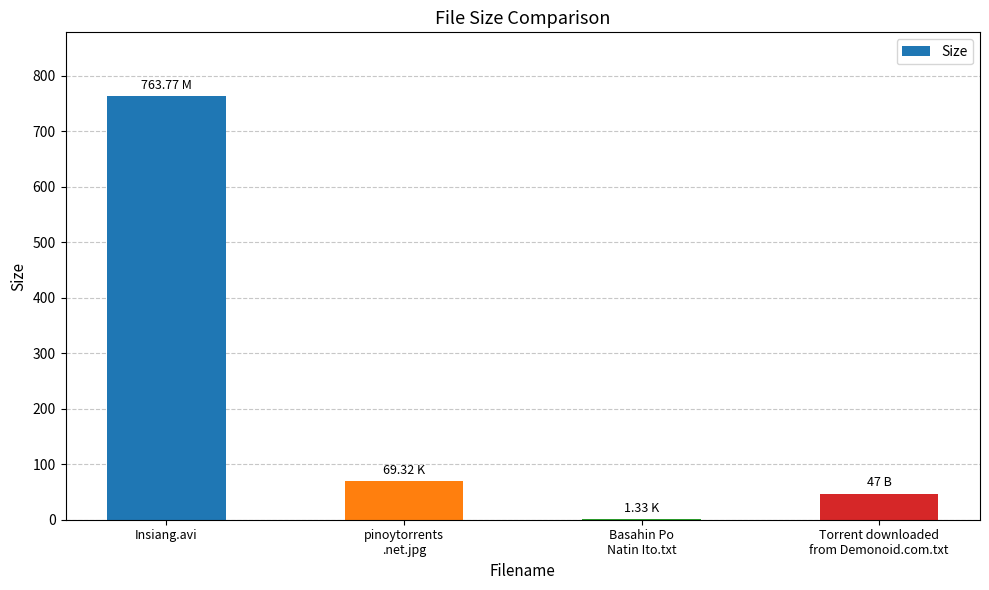

What is the change in value from Basahin Po
Natin Ito.txt to Torrent downloaded
from Demonoid.com.txt?

+45.7